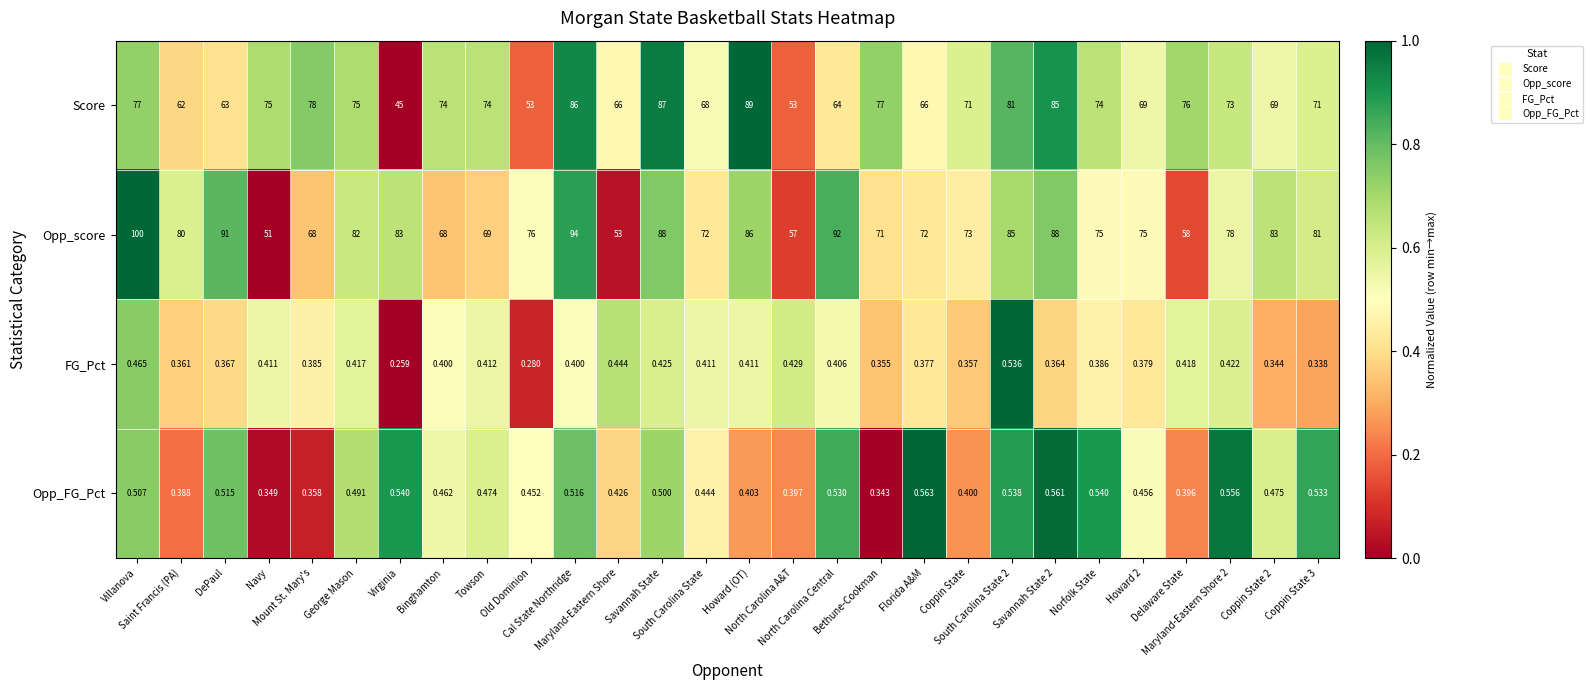

Rank the series by their maximum value, from highest to lowest.

Opp_score, Score, Opp_FG_Pct, FG_Pct